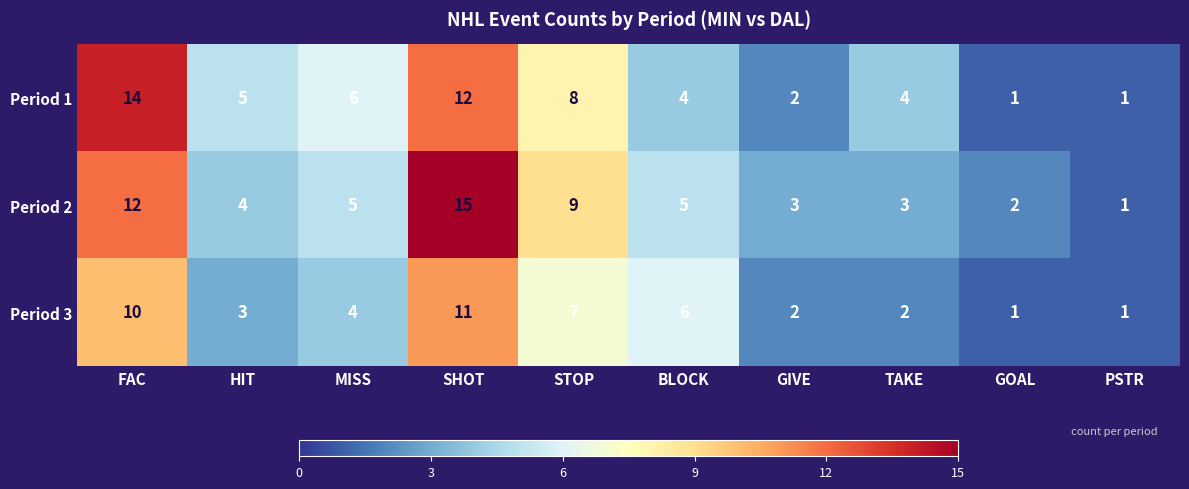

What is the maximum value for Period 1?

14